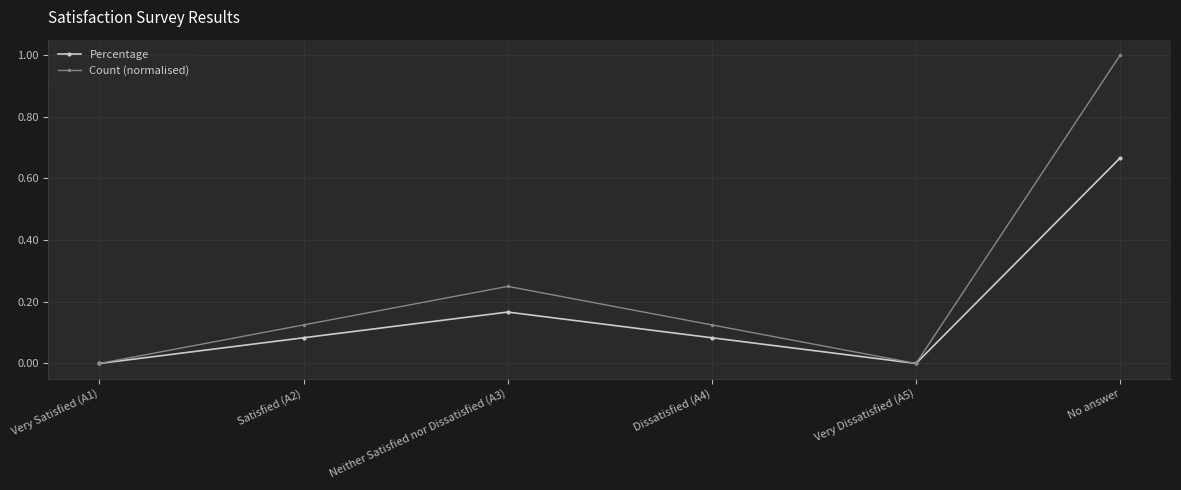

At Neither Satisfied nor Dissatisfied (A3), list the series in order from largest to smallest.

Count (normalised), Percentage